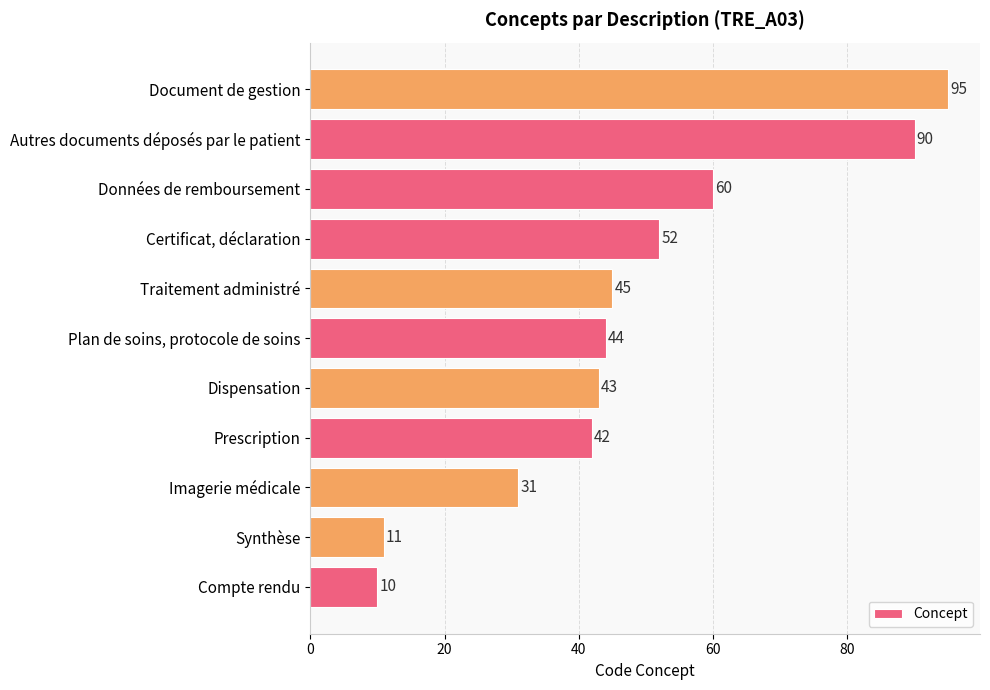

How many series are shown in this chart?

1